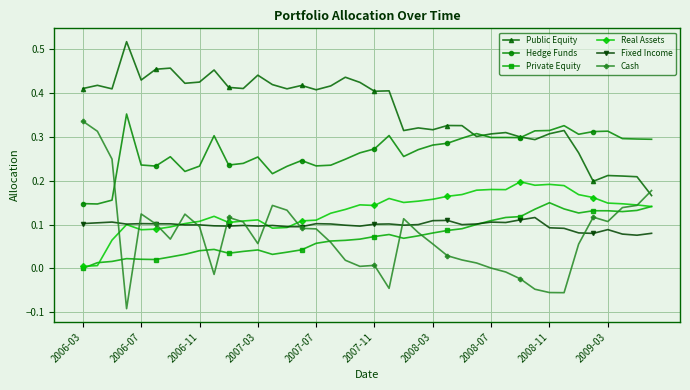

True or false: Fixed Income has more than 1 points higher than both neighbors.

True